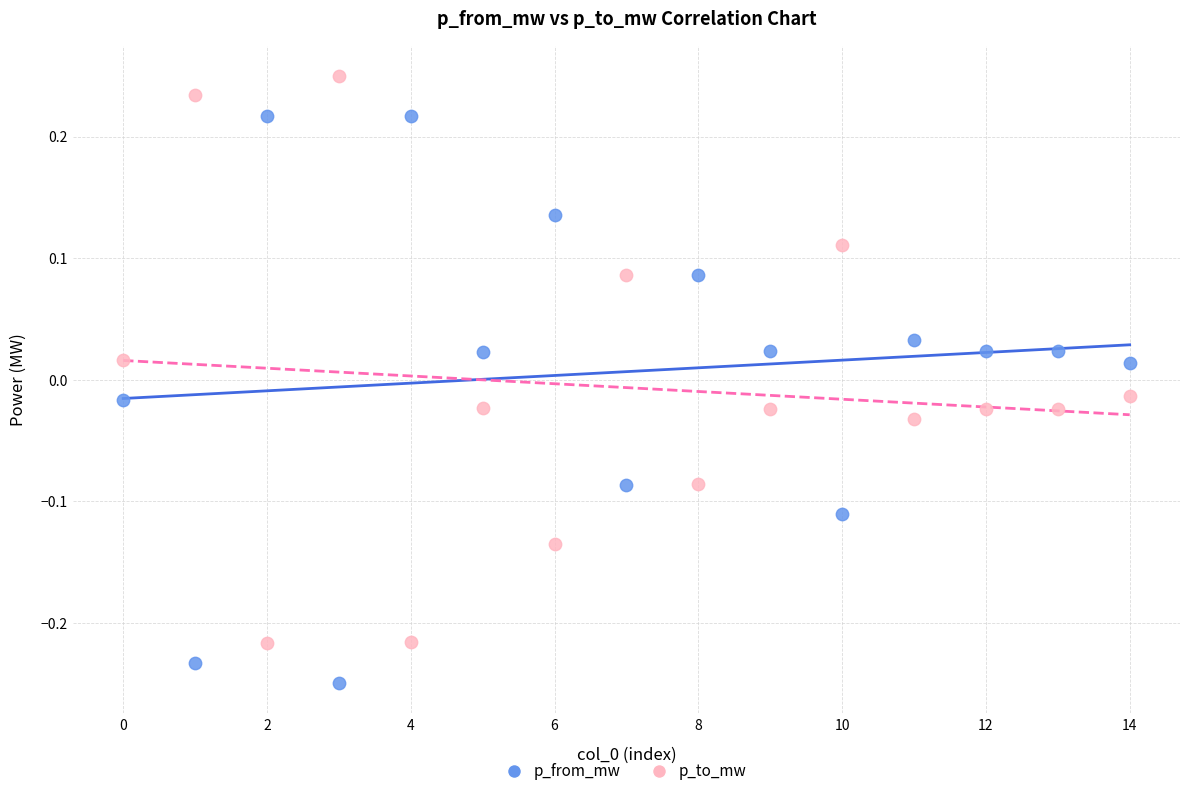

Which series contains the lowest Y value?

p_from_mw